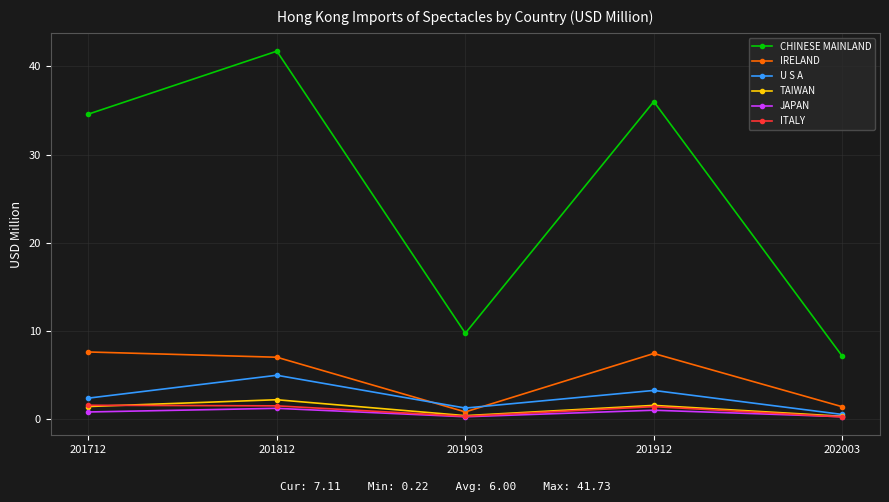

What is the maximum value for JAPAN?

1.2